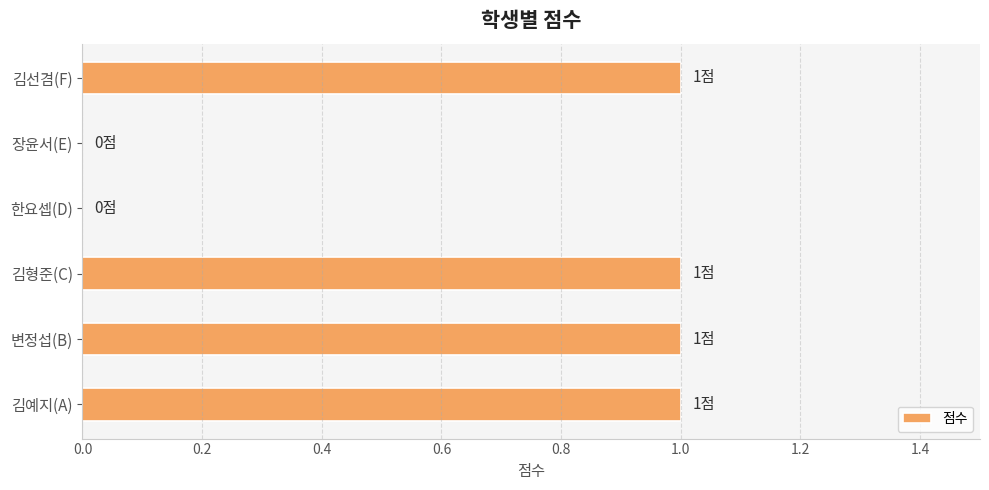

What is the ratio of the value at 김선겸(F) to the value at 김형준(C)?

1.0